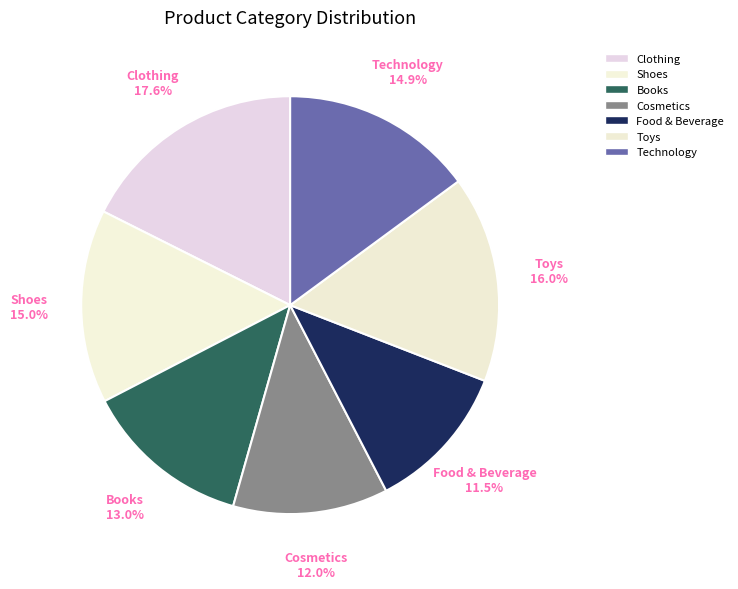

Rank the categories by value from lowest to highest.

Food & Beverage, Cosmetics, Books, Technology, Shoes, Toys, Clothing